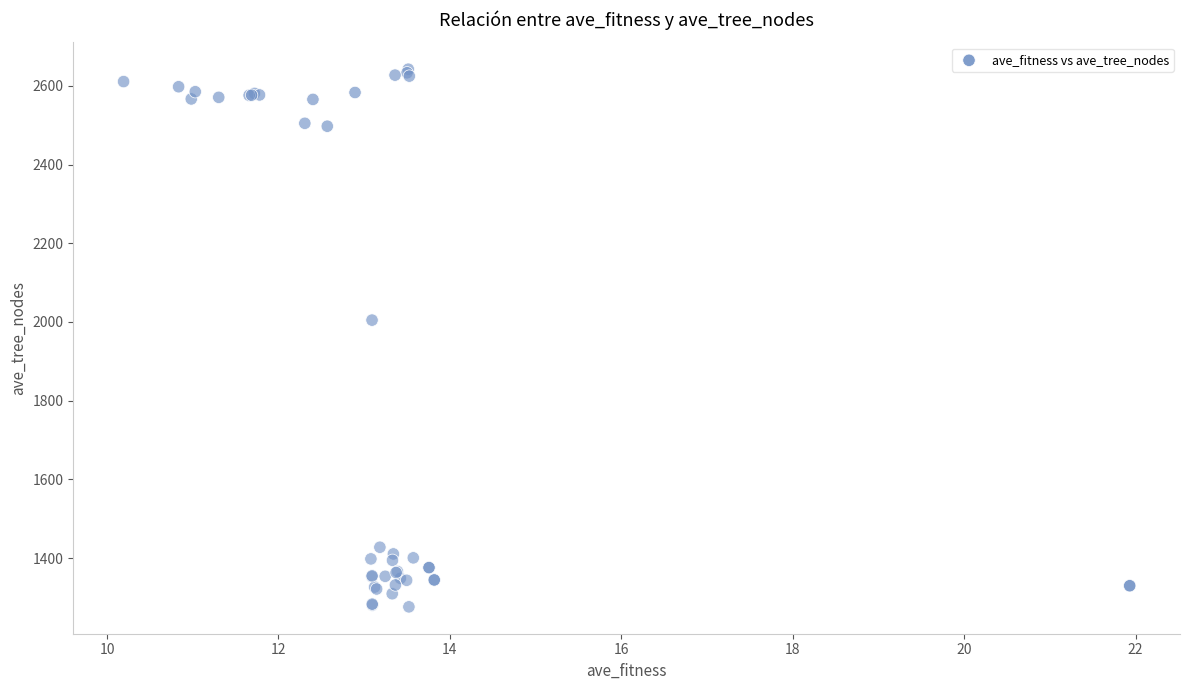

What Y value in the scatter plot is closest to 1959?

2004.7